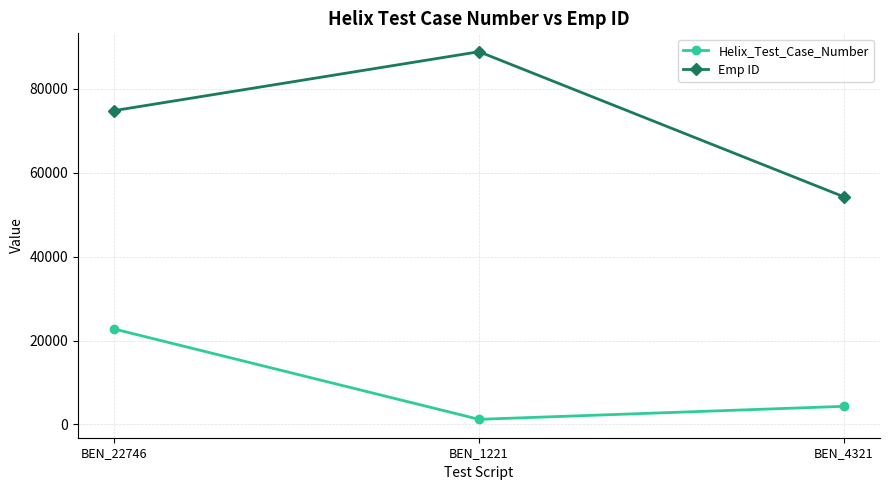

How many Helix_Test_Case_Number values are between 1221 and 22746?

3